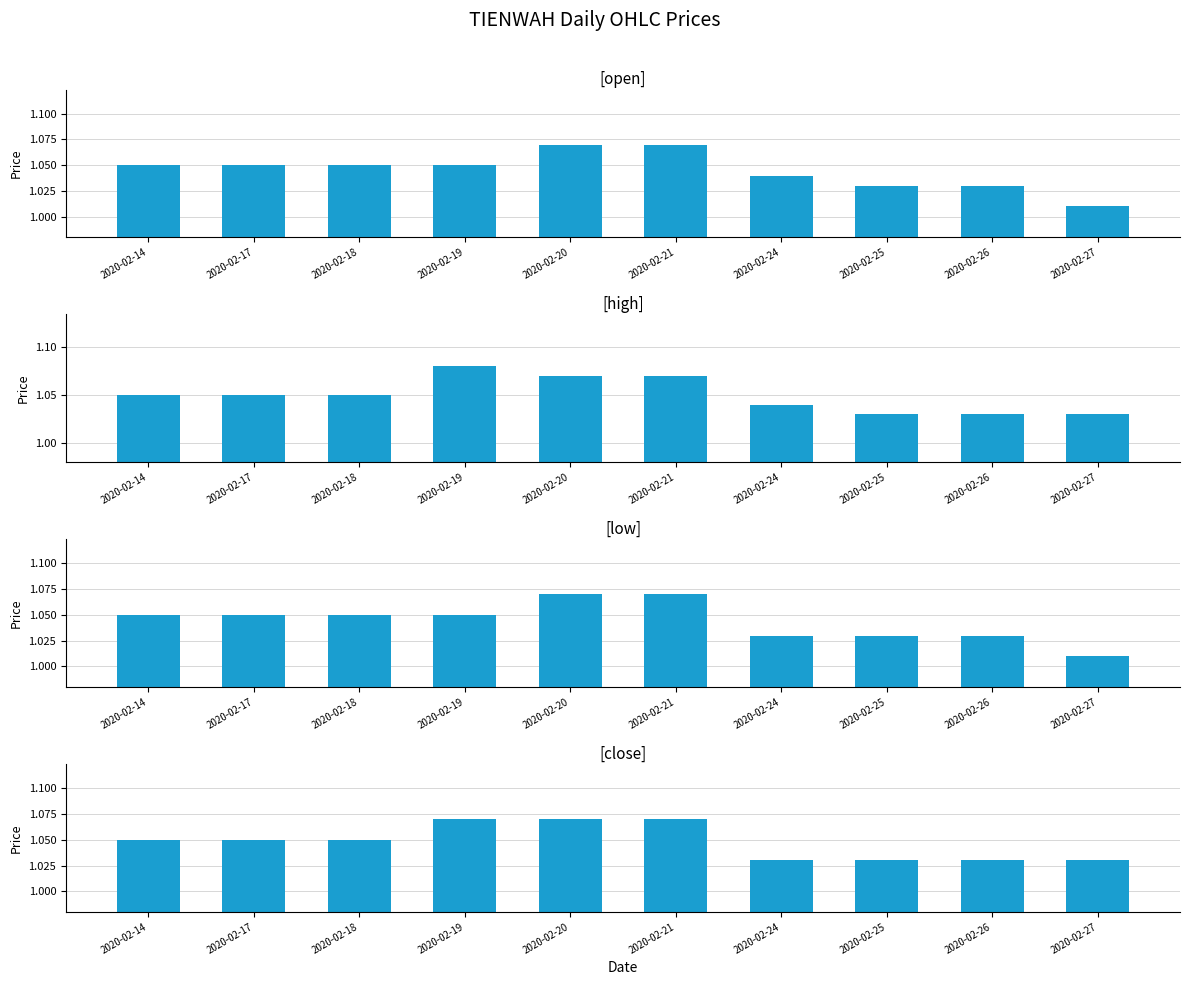

What is the total value across all series at 2020-02-27?

4.1